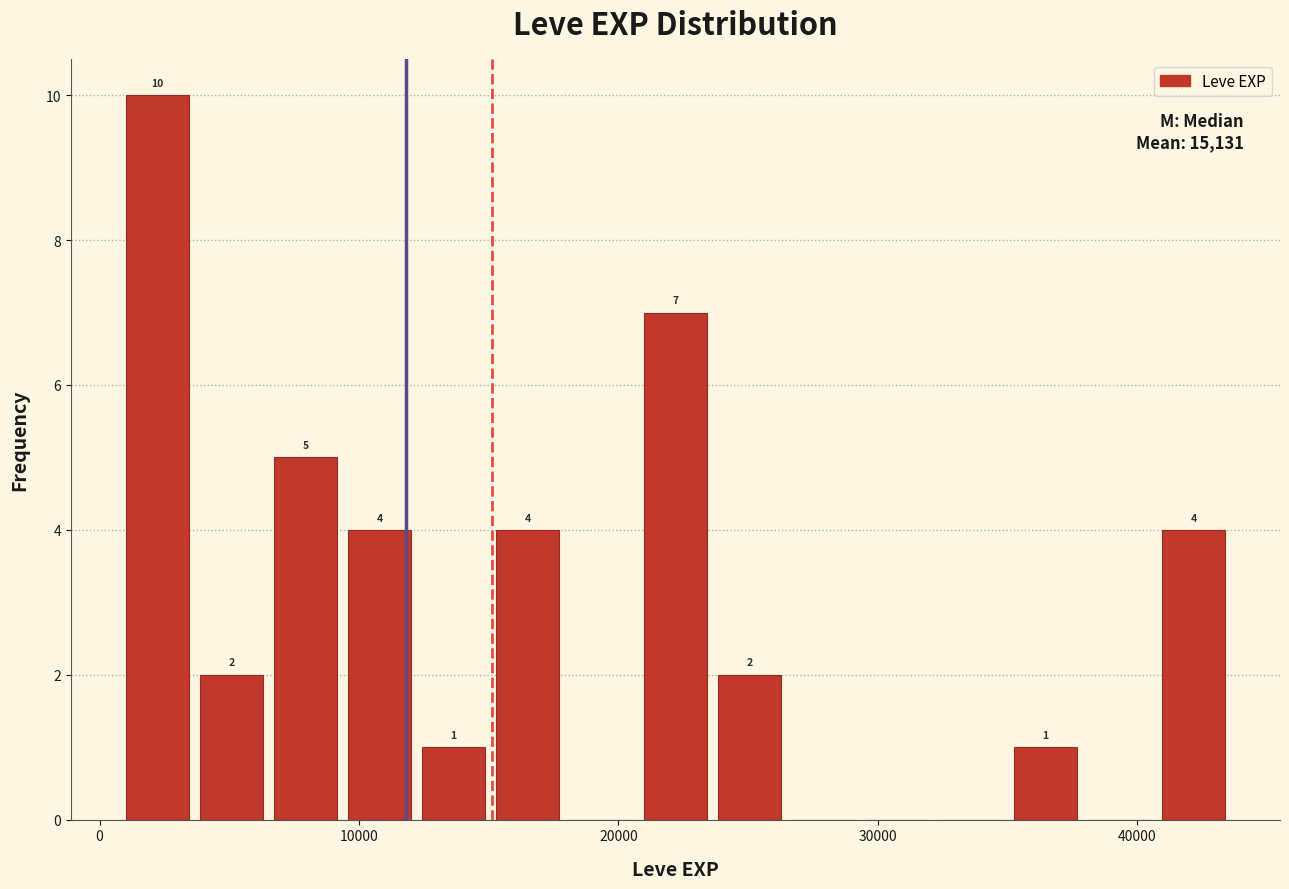

Read against the x-axis, roughly where is the centre of the tallest bar?

2000